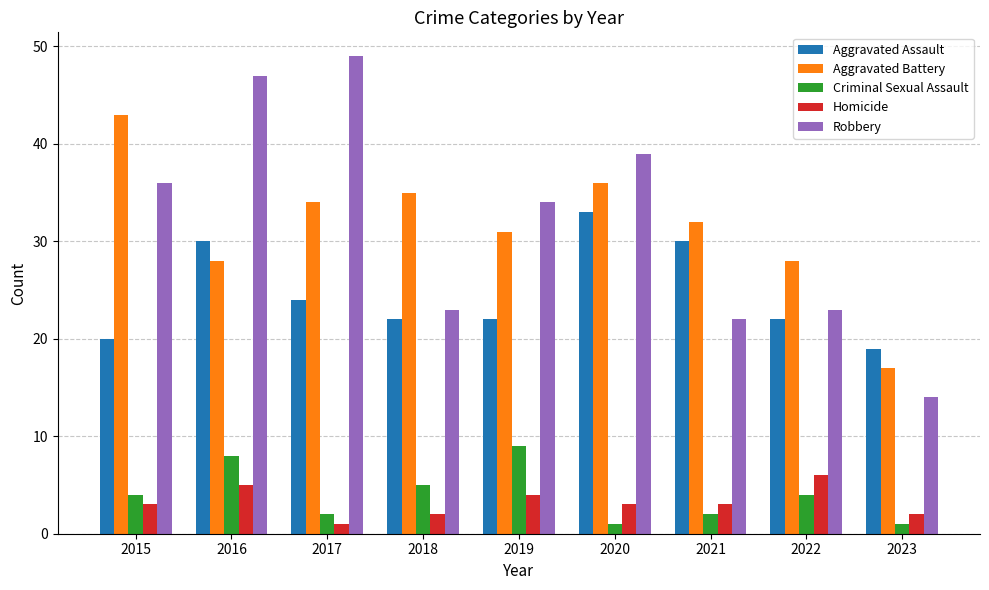

What is the difference between the Aggravated Battery values at 2015 and 2022?

15